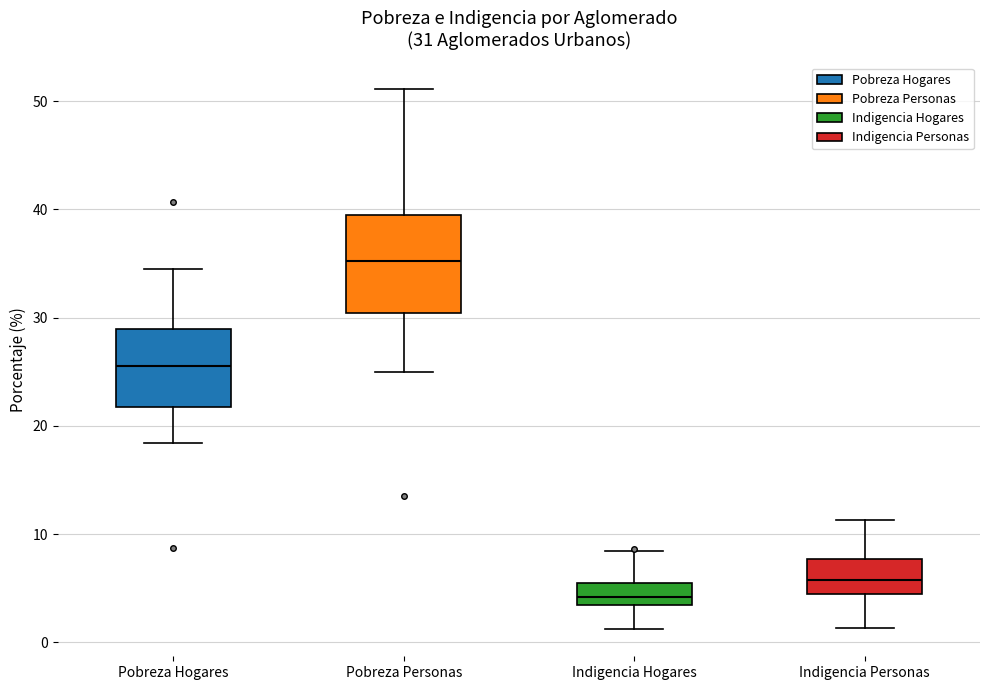

Which box's median line is the highest?

Pobreza Personas